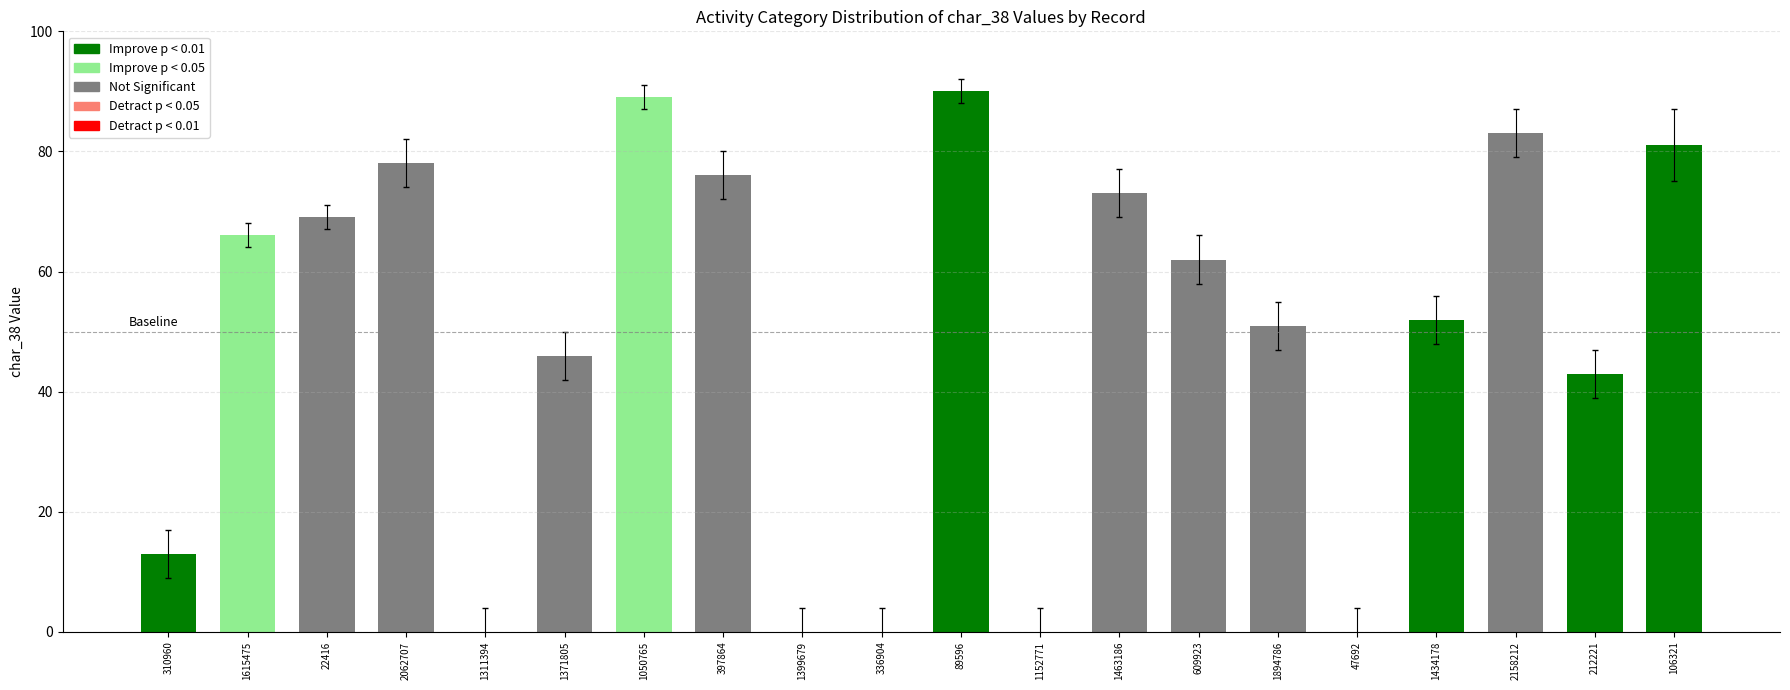

At which label does the data first exceed 58?

1615475